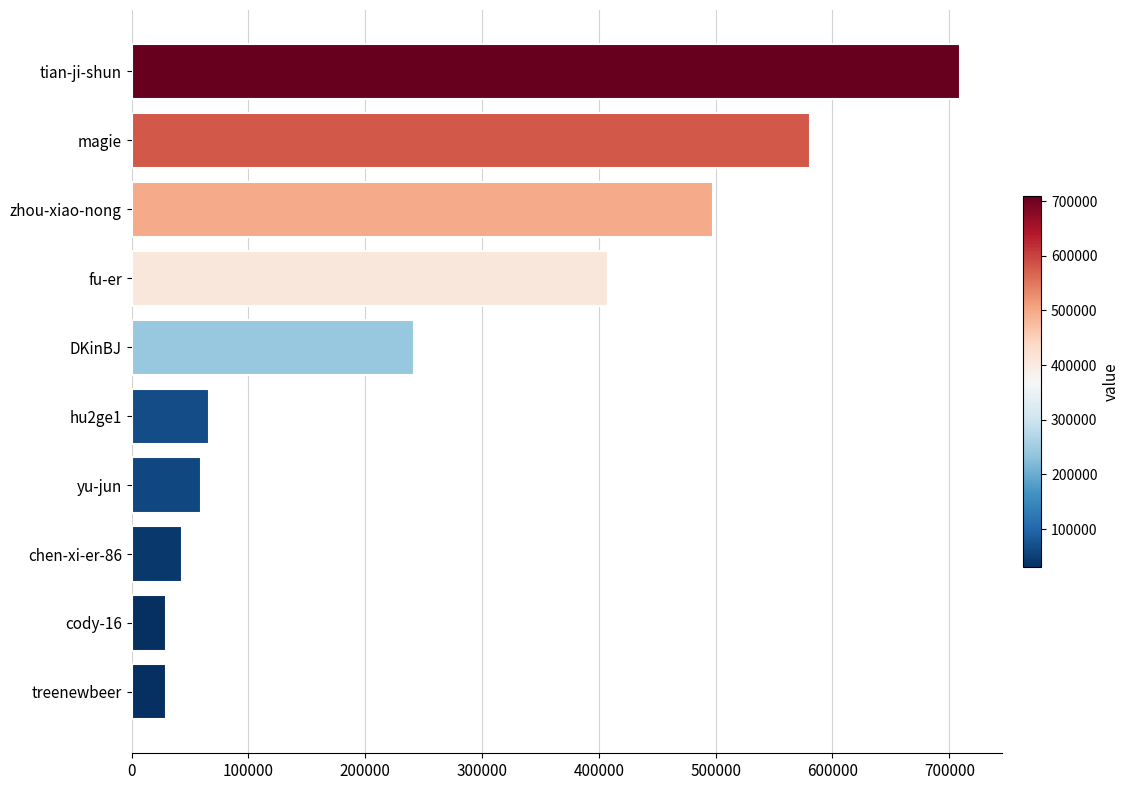

The value at yu-jun is 59645. True or false?

True